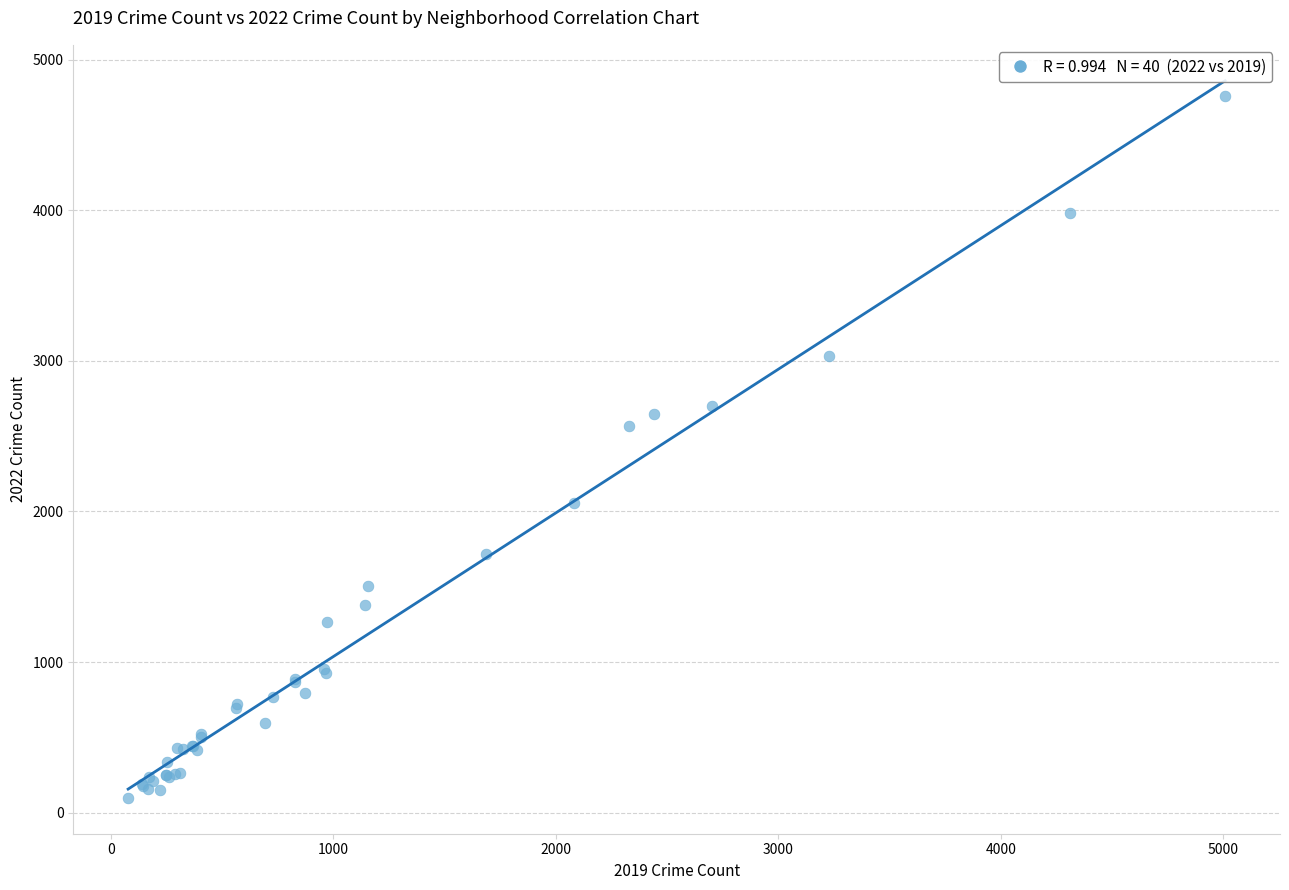

What Y value in the scatter plot is closest to 2430?

2566